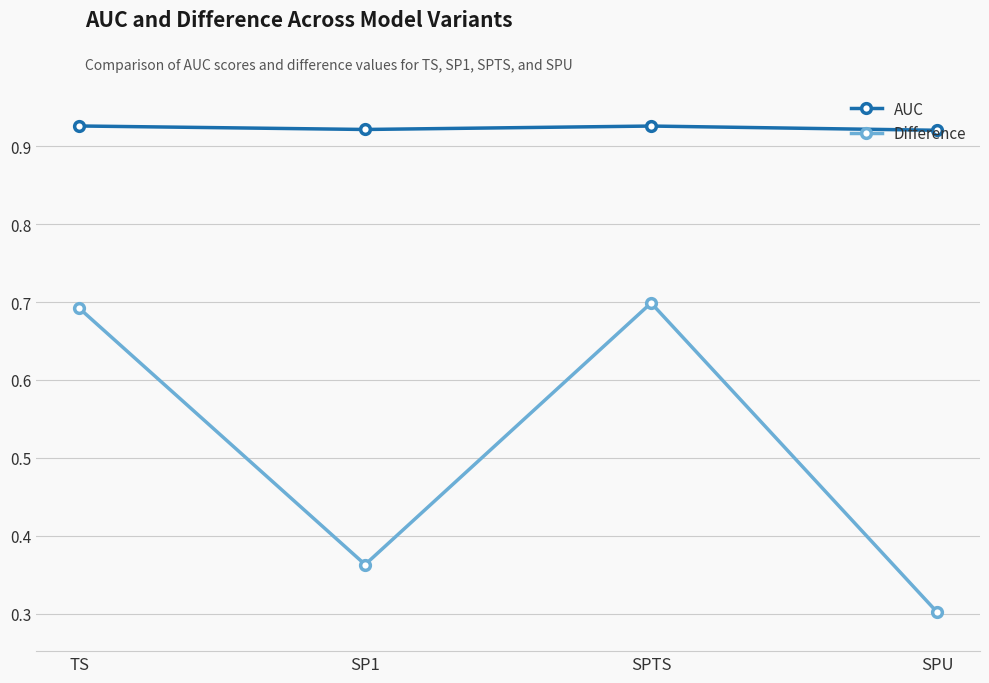

Which label corresponds to the smallest value in the chart?

SPU